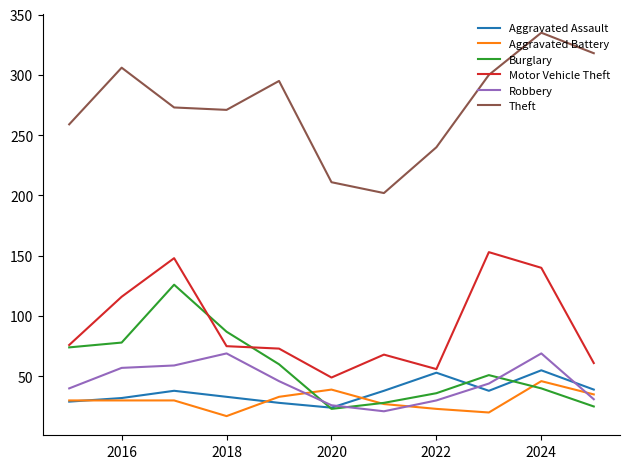

What is the sum of all Motor Vehicle Theft values?

1015